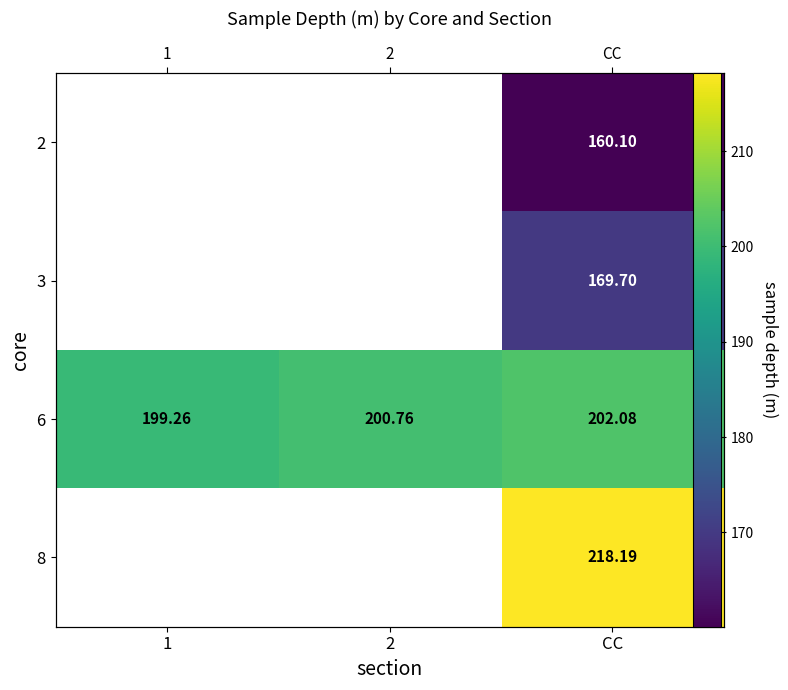

Rank the categories by 6 value from highest to lowest.

CC, 2, 1